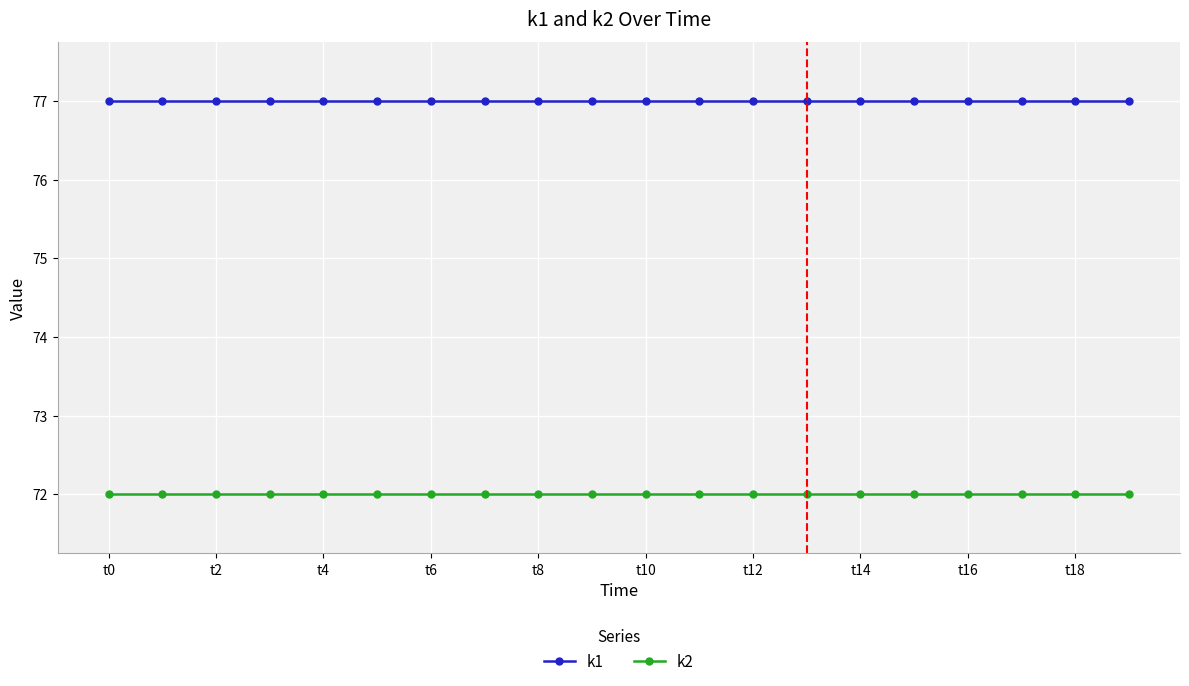

True or false: k2 and k1 intersect in this chart.

False